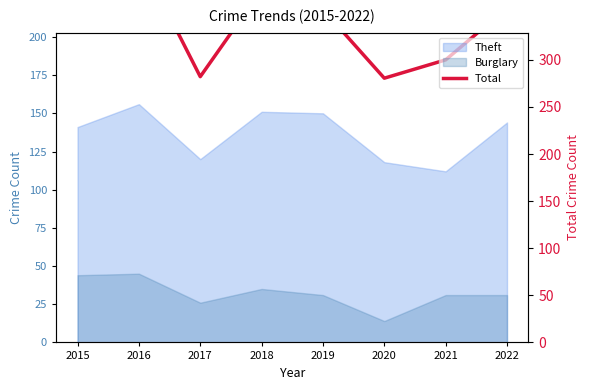

Which category has the highest value across all series?

2016